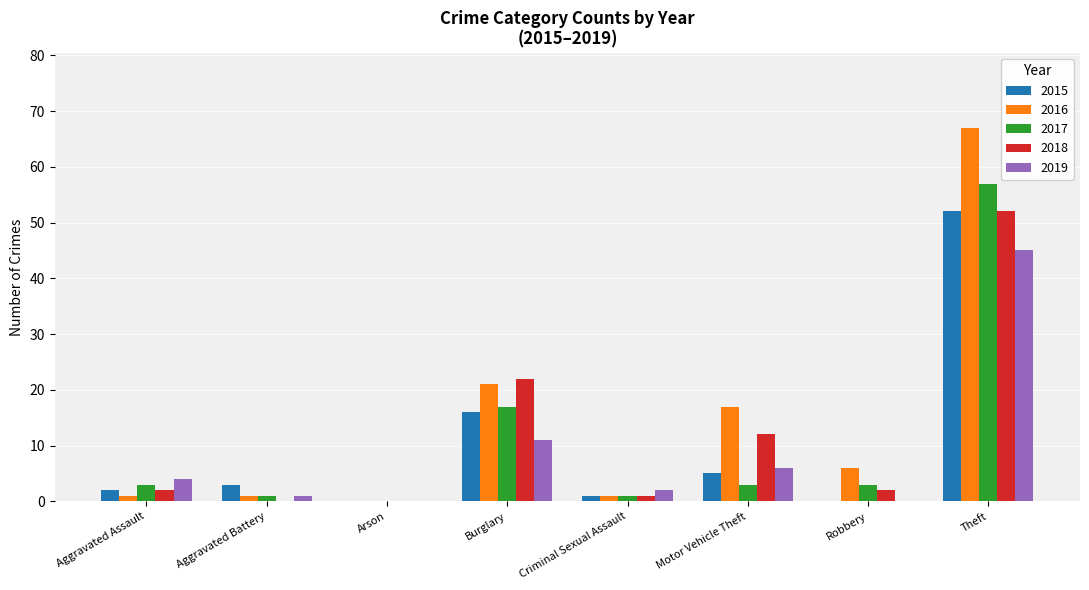

Is the value of 2016 at Motor Vehicle Theft greater than the value of 2018 at Theft?

No